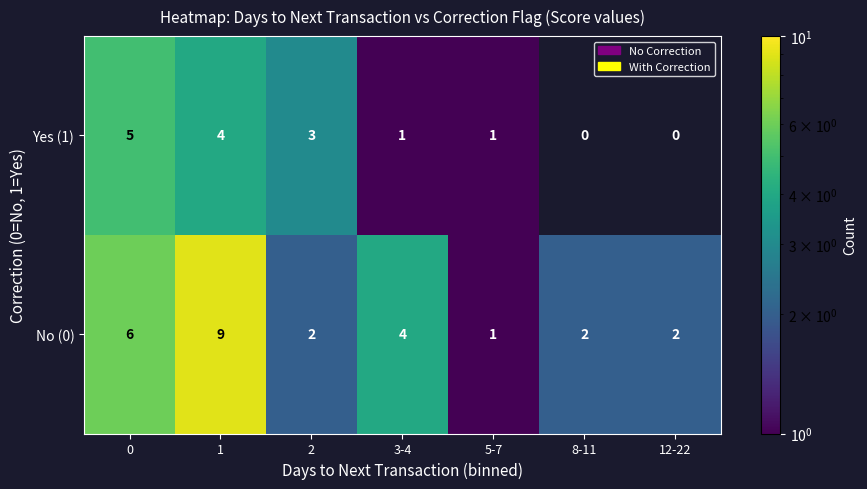

What is the difference between the maximum and minimum values in the No (0) series?

8